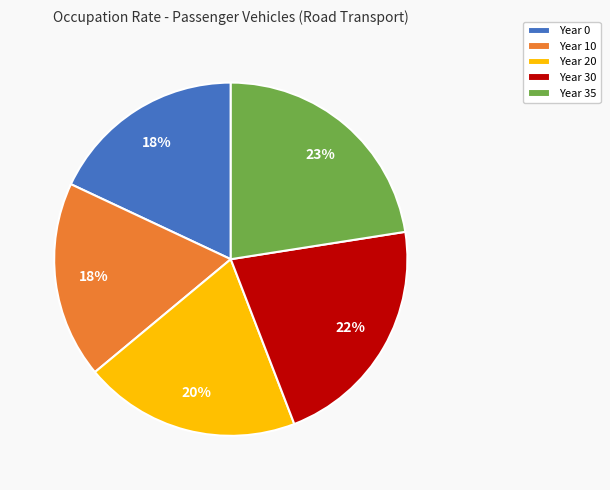

Is the sum of Year 35 and Year 20 greater than half?

No